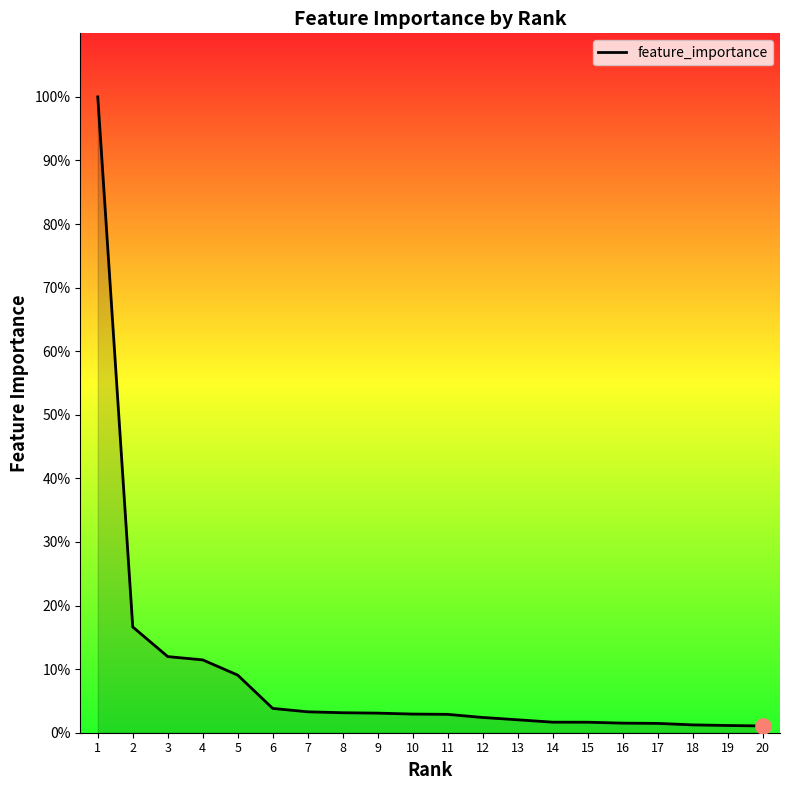

Which has a higher value, 3 or 12?

3